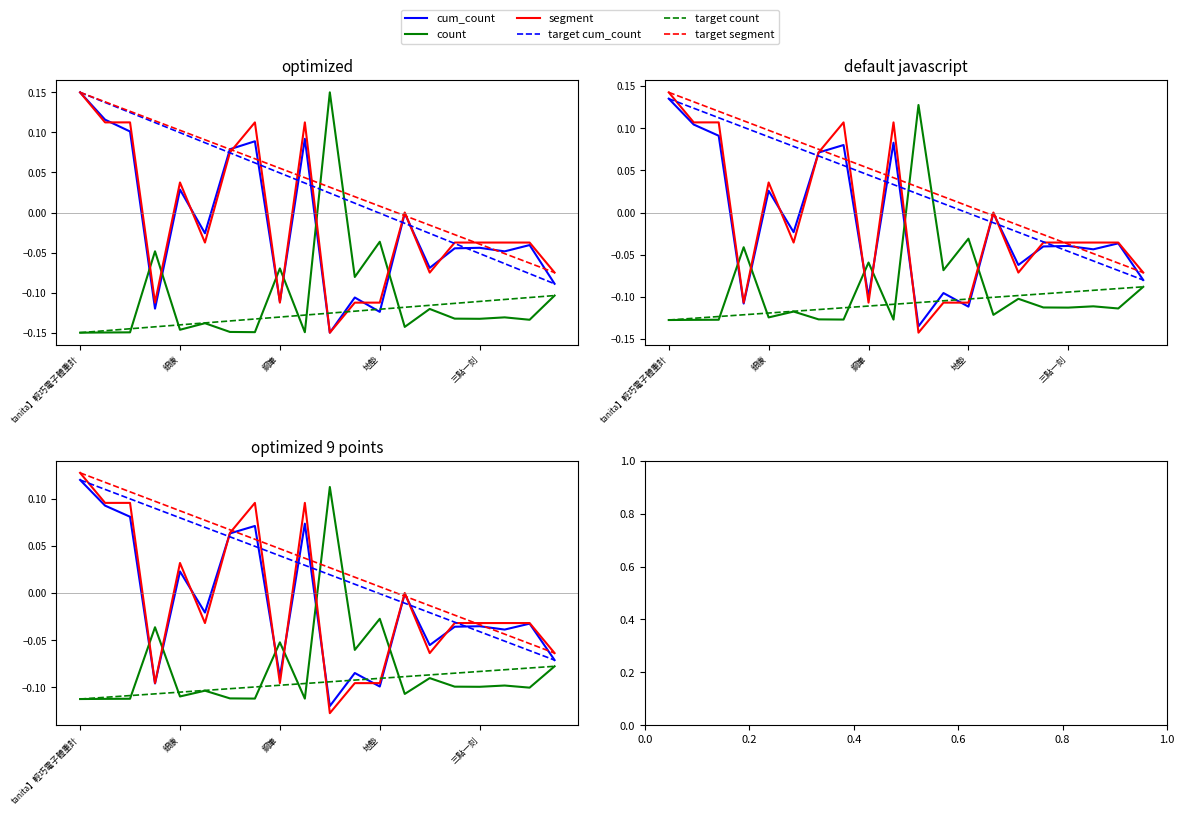

Where is segment nearest to the value 0?

13